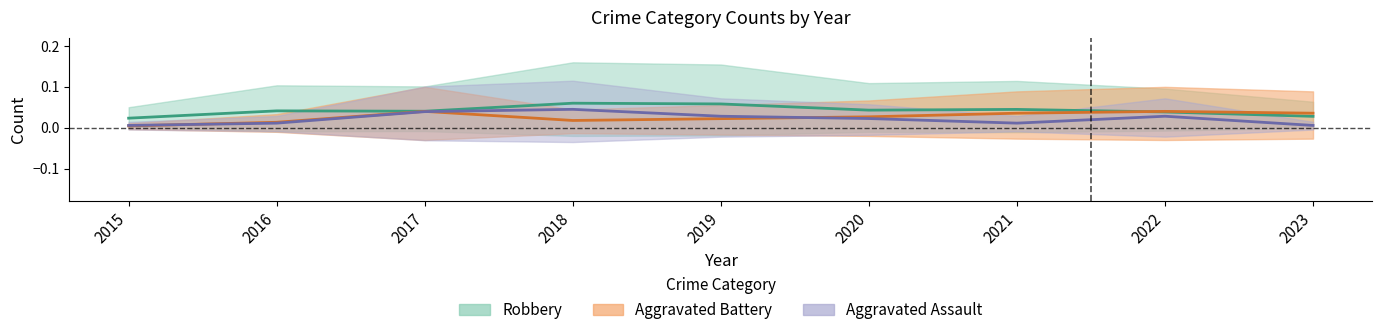

True or false: Aggravated Assault has more than 0 points higher than both neighbors.

True